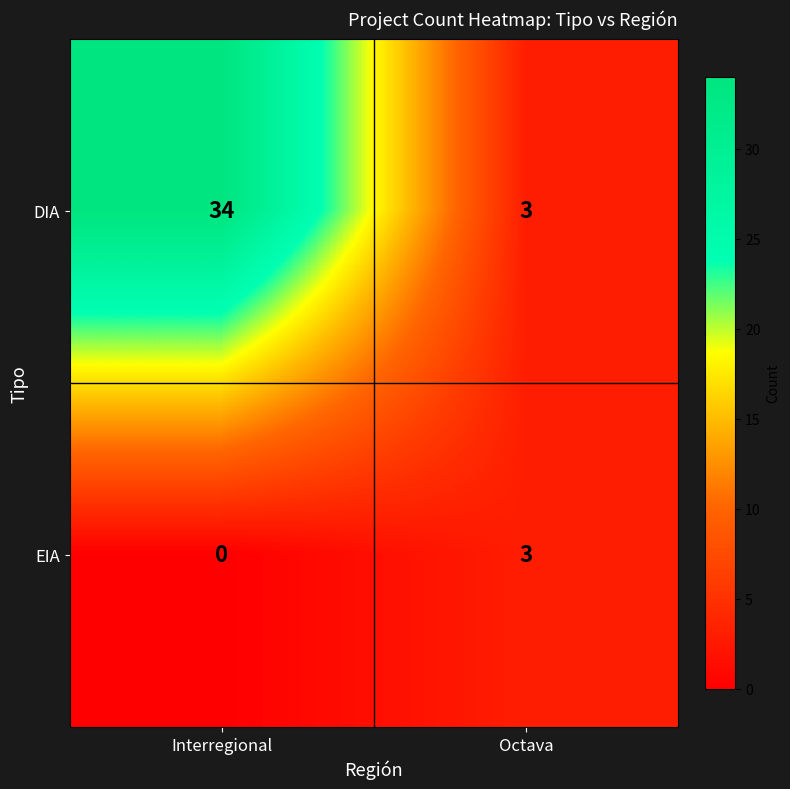

What is the sum of the EIA values at Interregional and Octava?

3